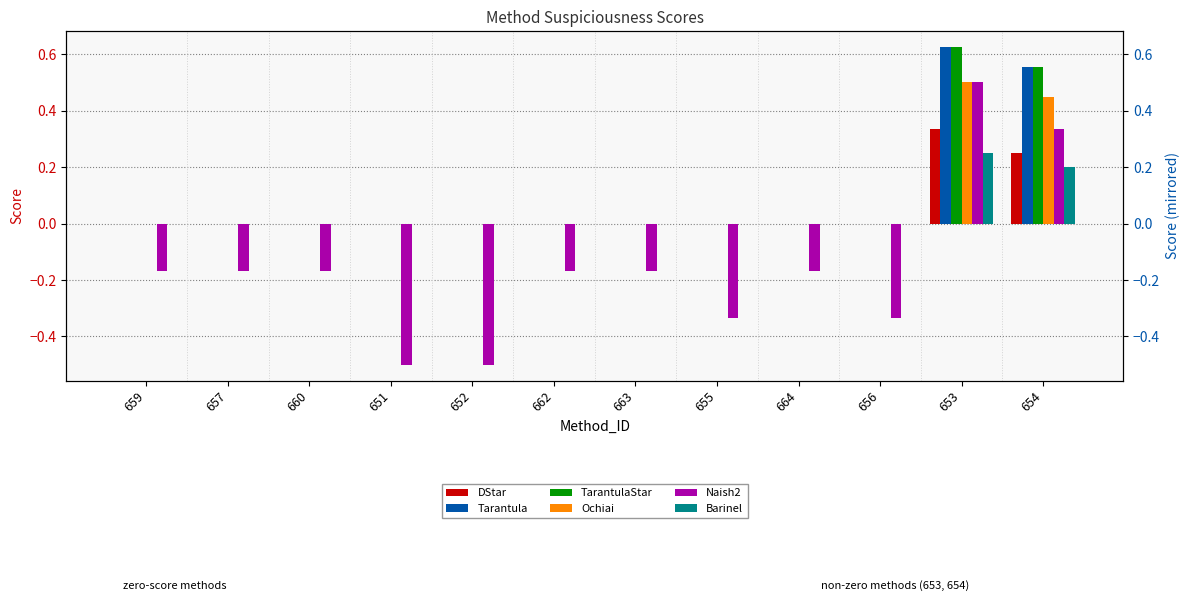

Is the value of DStar at 651 greater than the value of Barinel at 663?

No